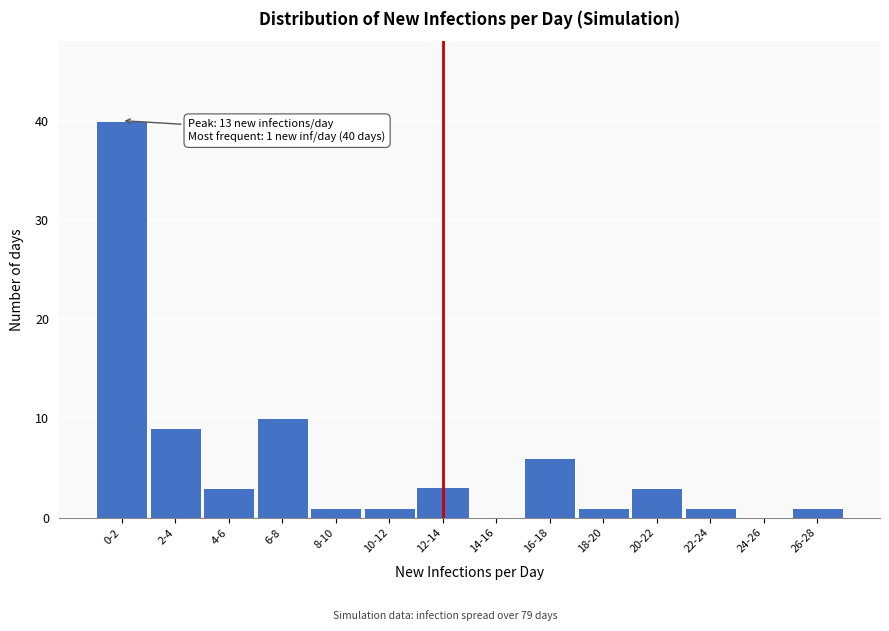

Reading left to right, transcribe all the data shown in this chart.

0-2=40	2-4=9	4-6=3	6-8=10	8-10=1	10-12=1	12-14=3	14-16=0	16-18=6	18-20=1	20-22=3	22-24=1	24-26=0	26-28=1